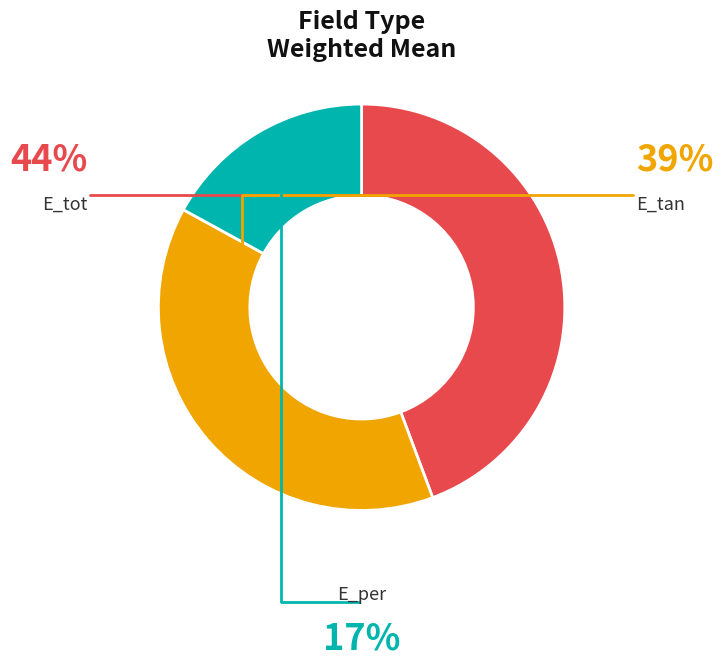

What percentage is the E_tan slice, to the nearest percent?

39%